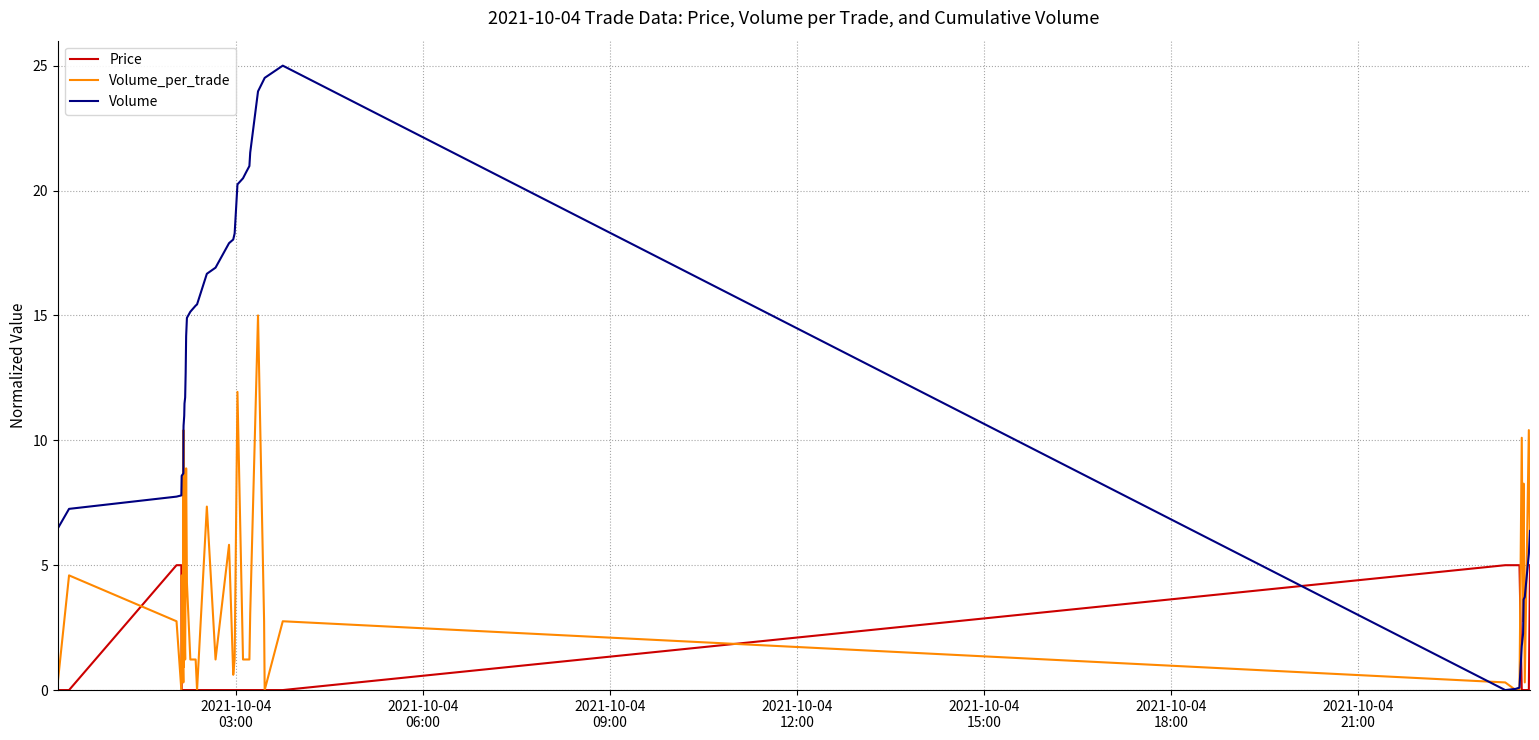

List the series in order of their overall mean, highest first.

Volume, Volume_per_trade, Price